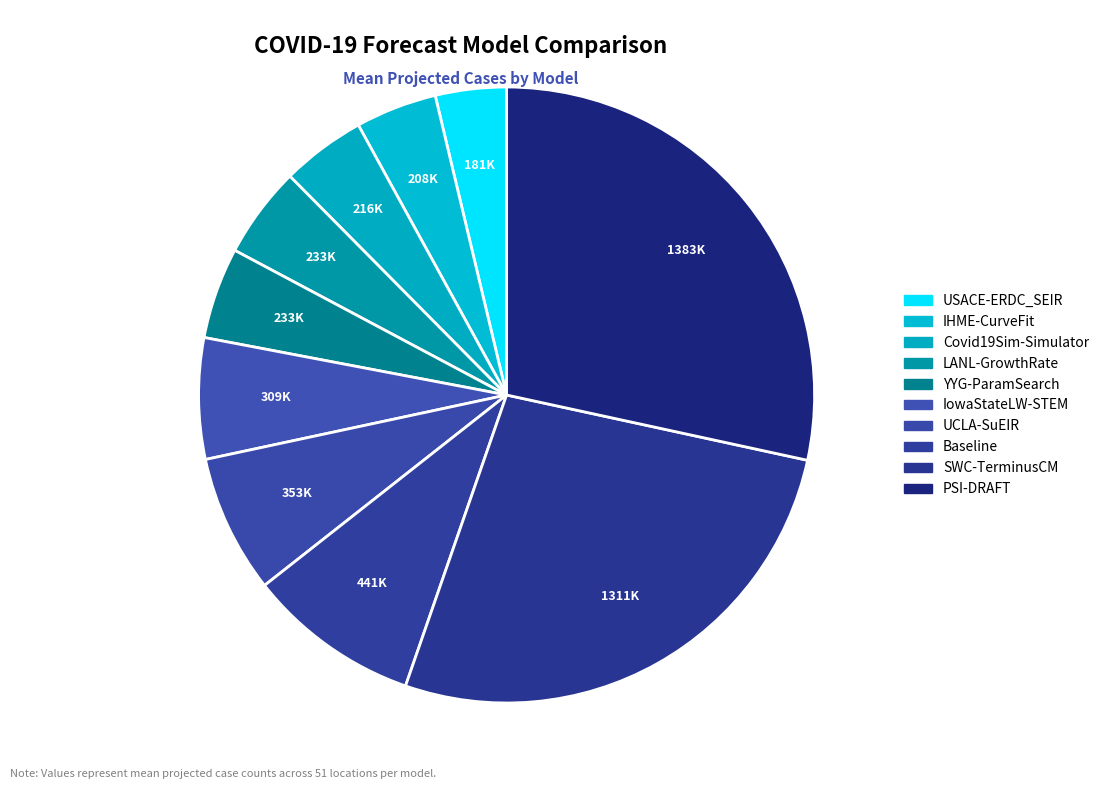

Do Baseline and LANL-GrowthRate together represent more than half of the pie?

No